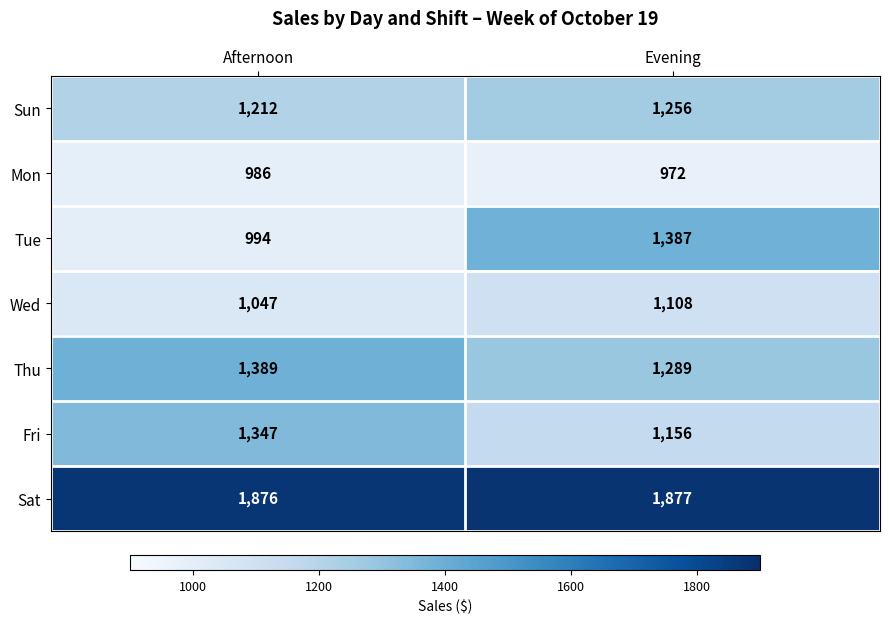

The value of Wed at Evening is 492. True or false?

False